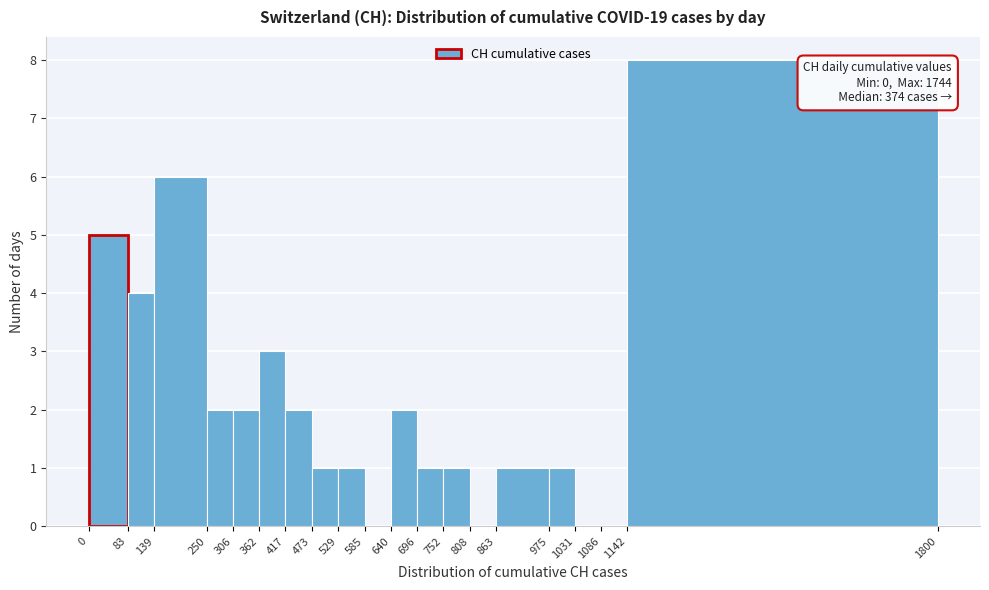

Which range on the x-axis has the tallest bar?

1142 to 1800